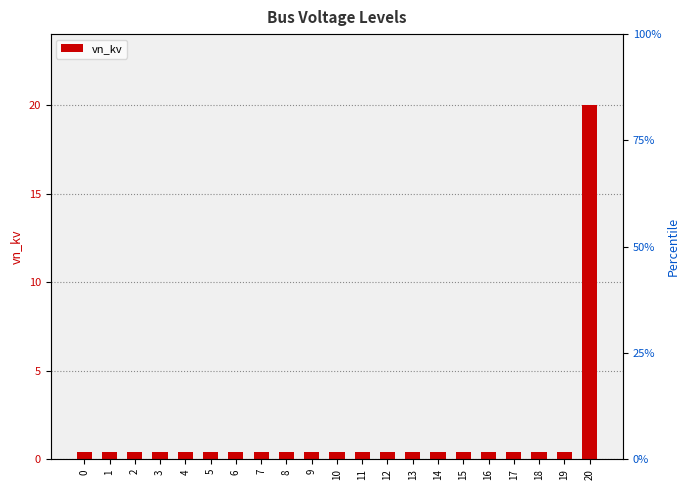

List the labels in order of value, largest first.

20, 0, 1, 2, 3, 4, 5, 6, 7, 8, 9, 10, 11, 12, 13, 14, 15, 16, 17, 18, 19